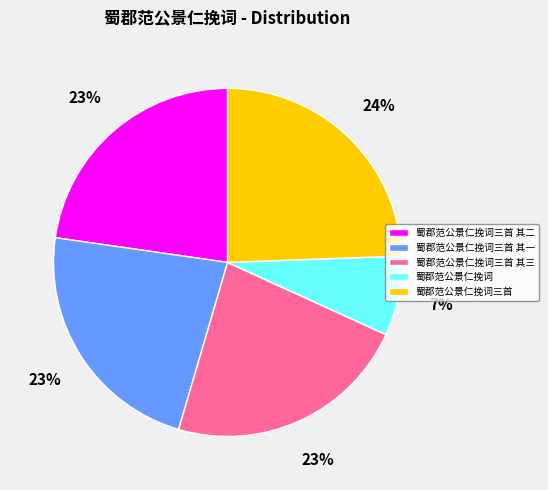

How many slices are in this pie chart?

5